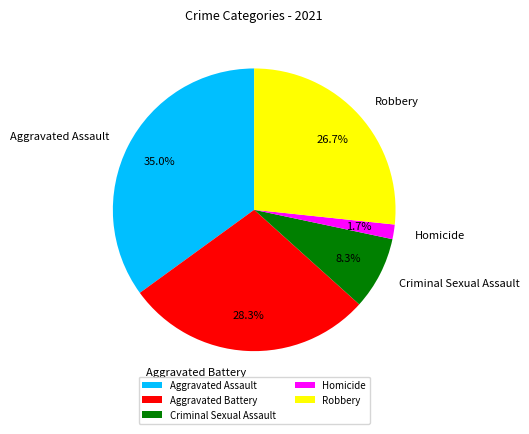

How many slices are in this pie chart?

5